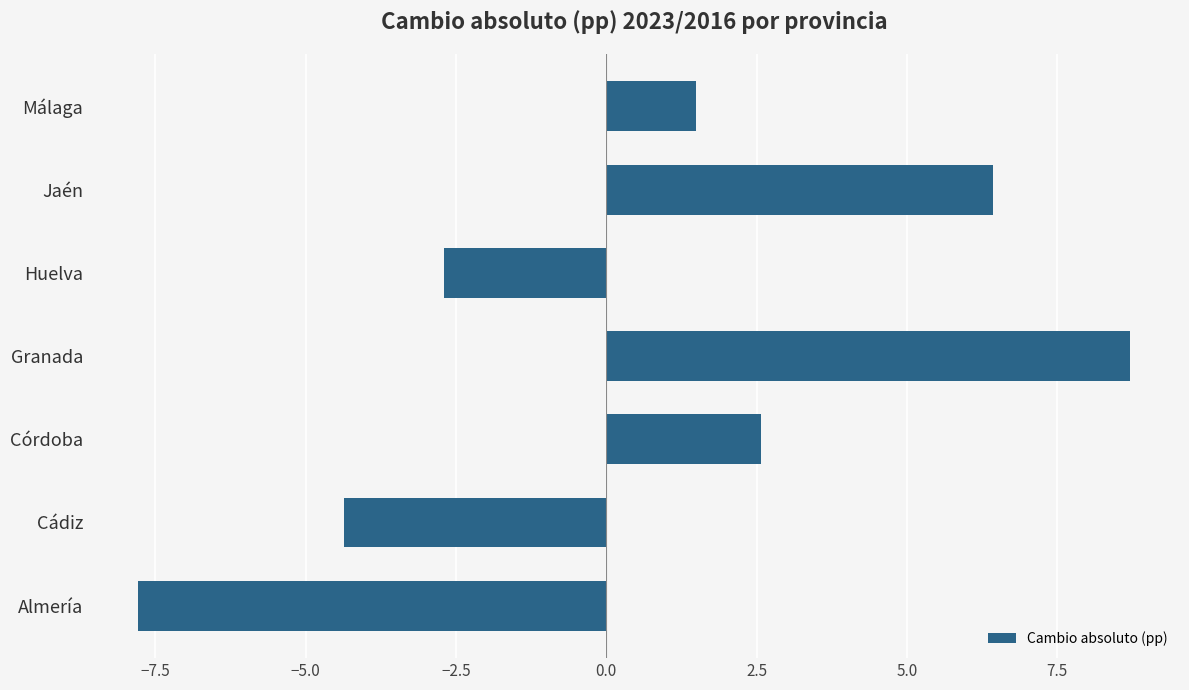

How many negative values are there?

3